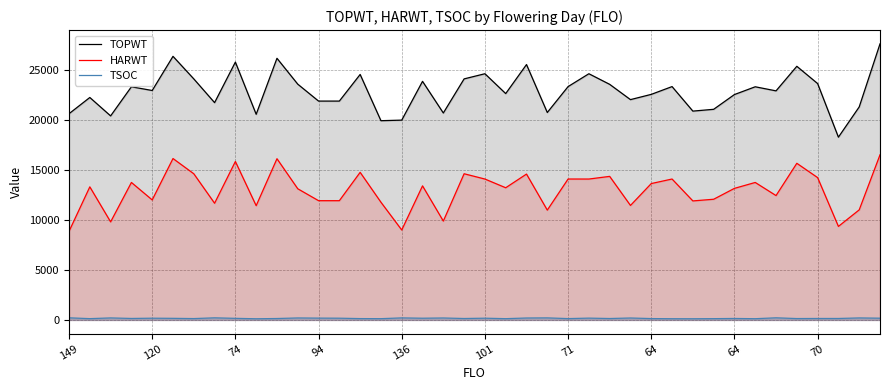

Which series has the largest total across all categories?

TOPWT